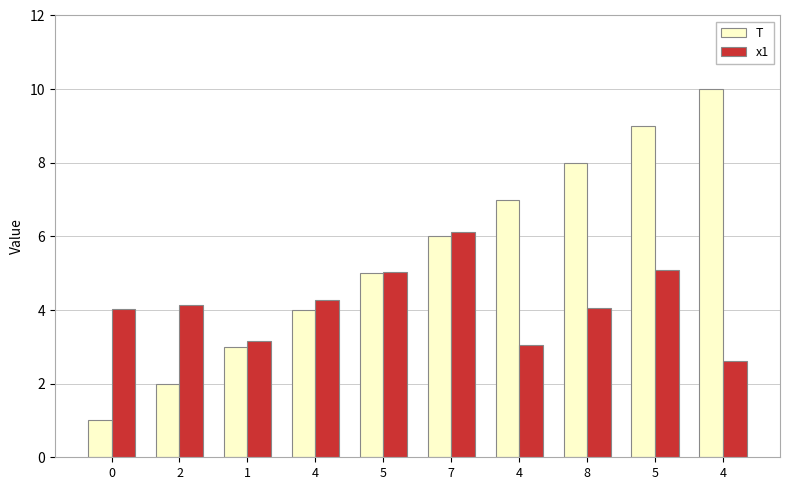

What value does the T series have at 7?

6.0